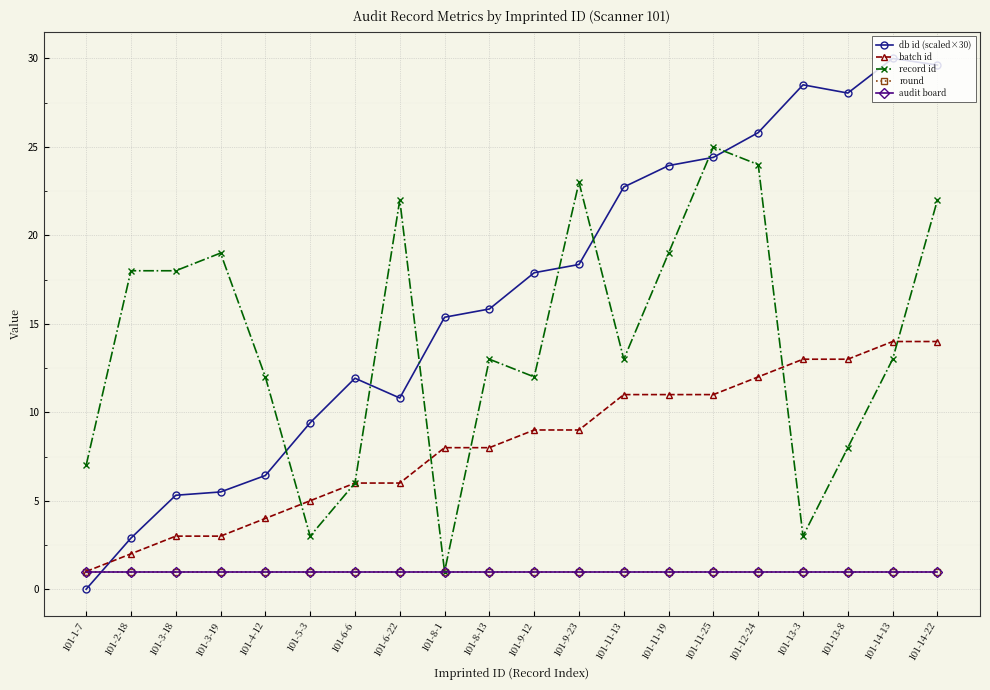

At how many categories does at least one series exceed 3?

20